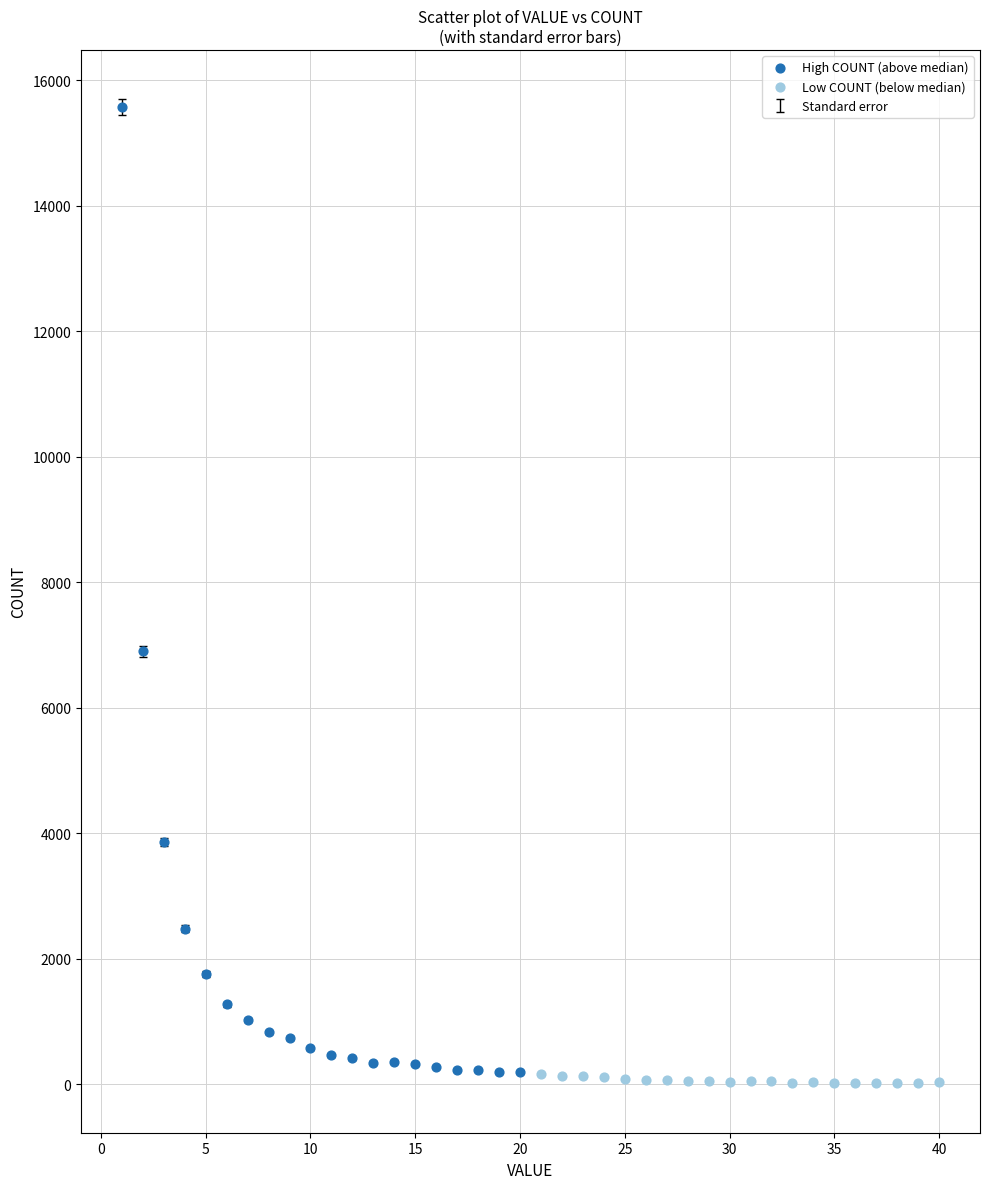

Which series has the widest spread of Y values?

High COUNT (above median)